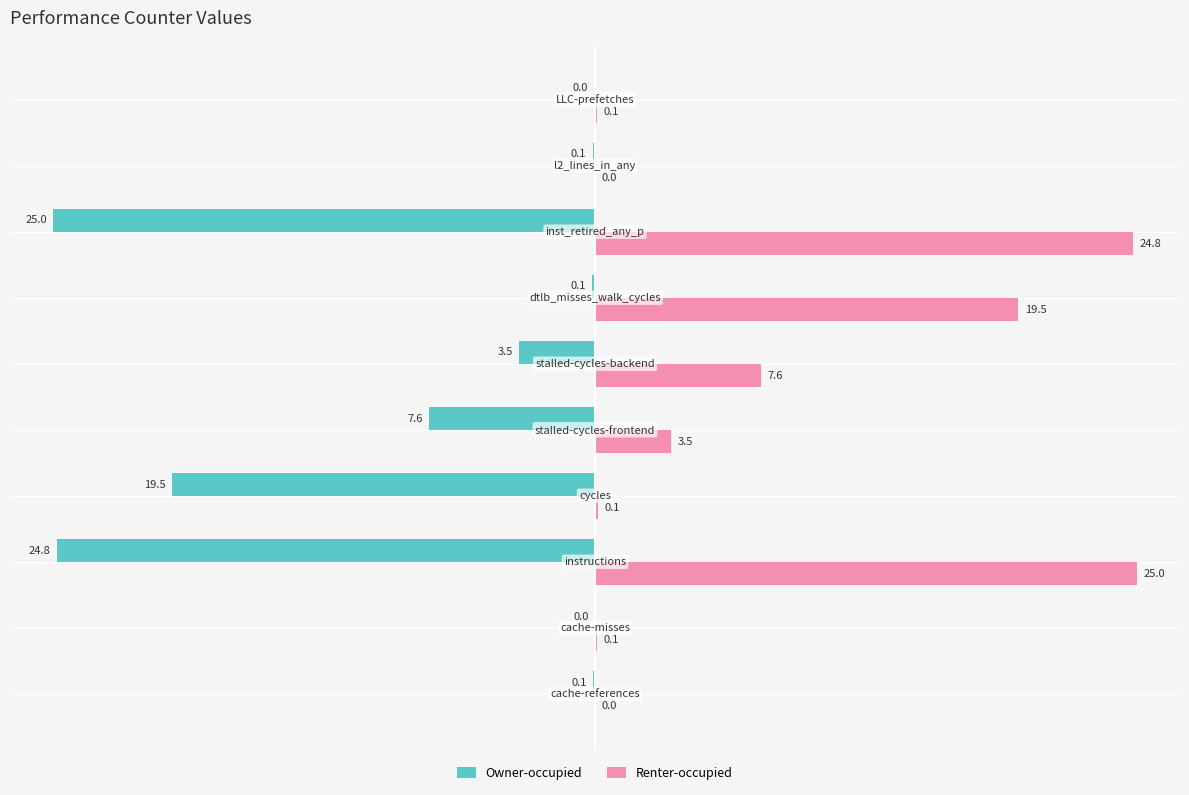

What is the highest value of the Renter-occupied series?

25.0